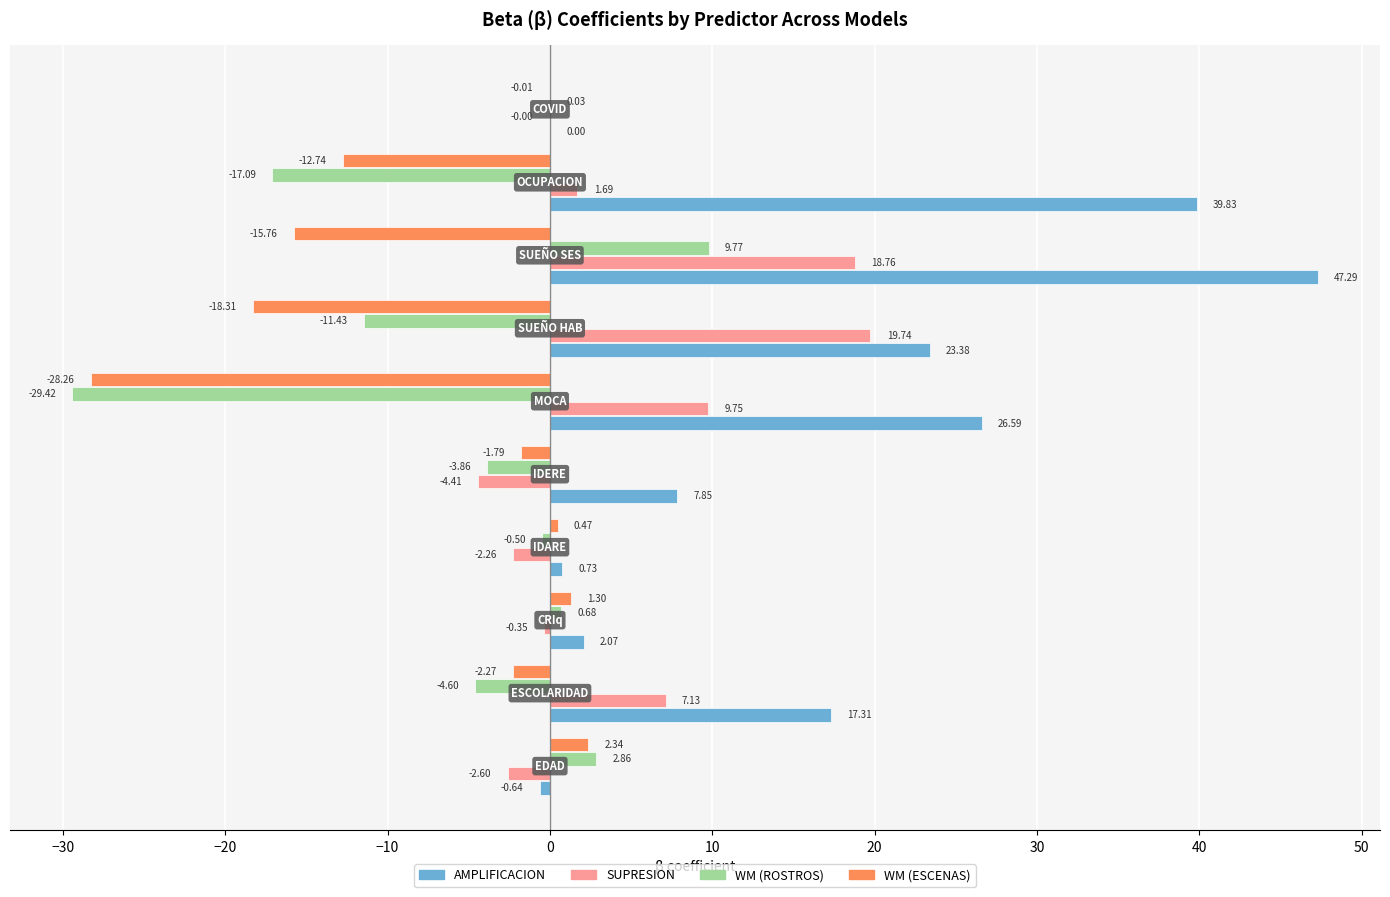

What is the sum of all WM (ROSTROS) values?

-53.6